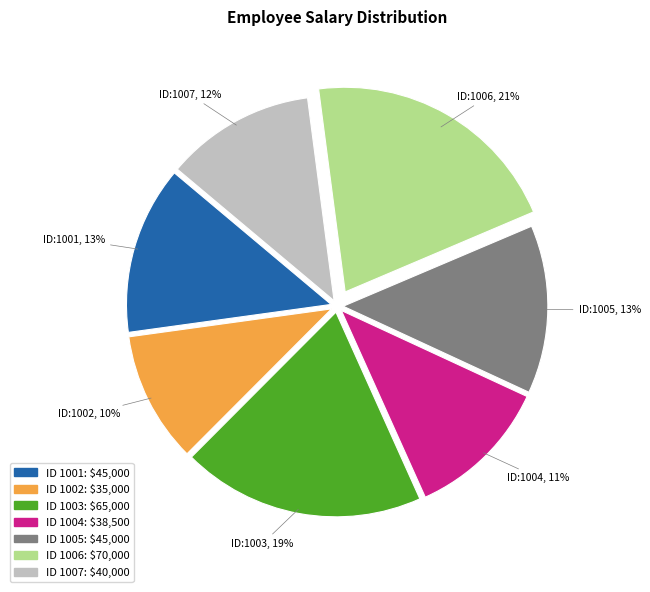

Is there a majority slice in this chart?

No